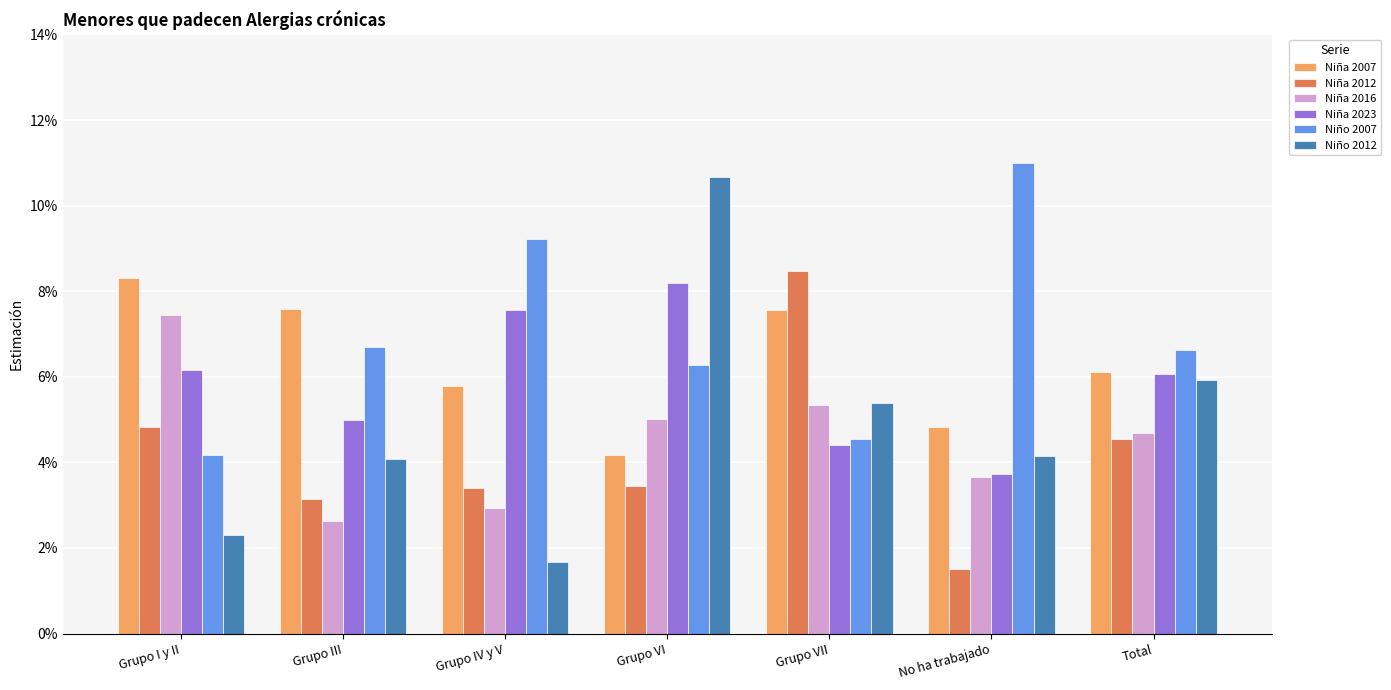

What position from the right is Total?

1